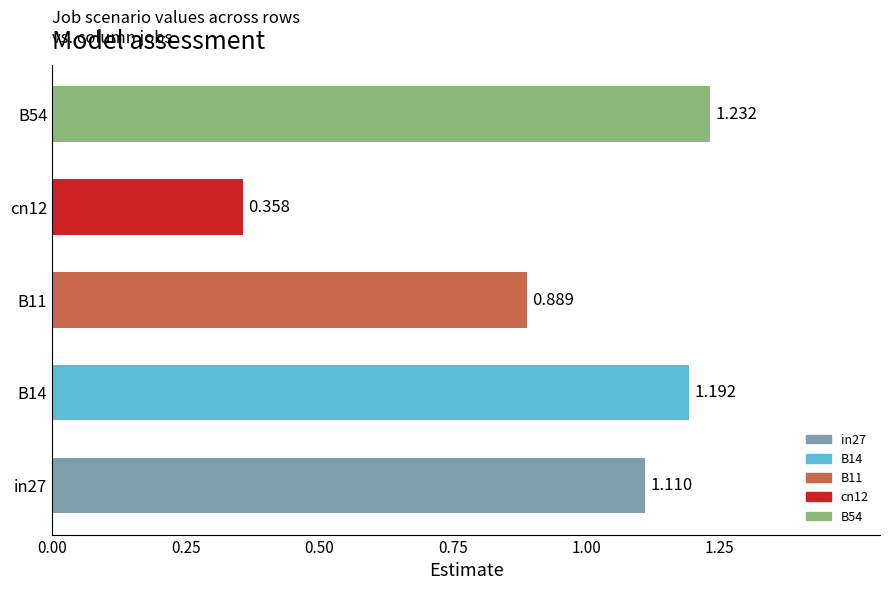

The value of job103_scenario0_199 at in27 is 1.1. True or false?

True